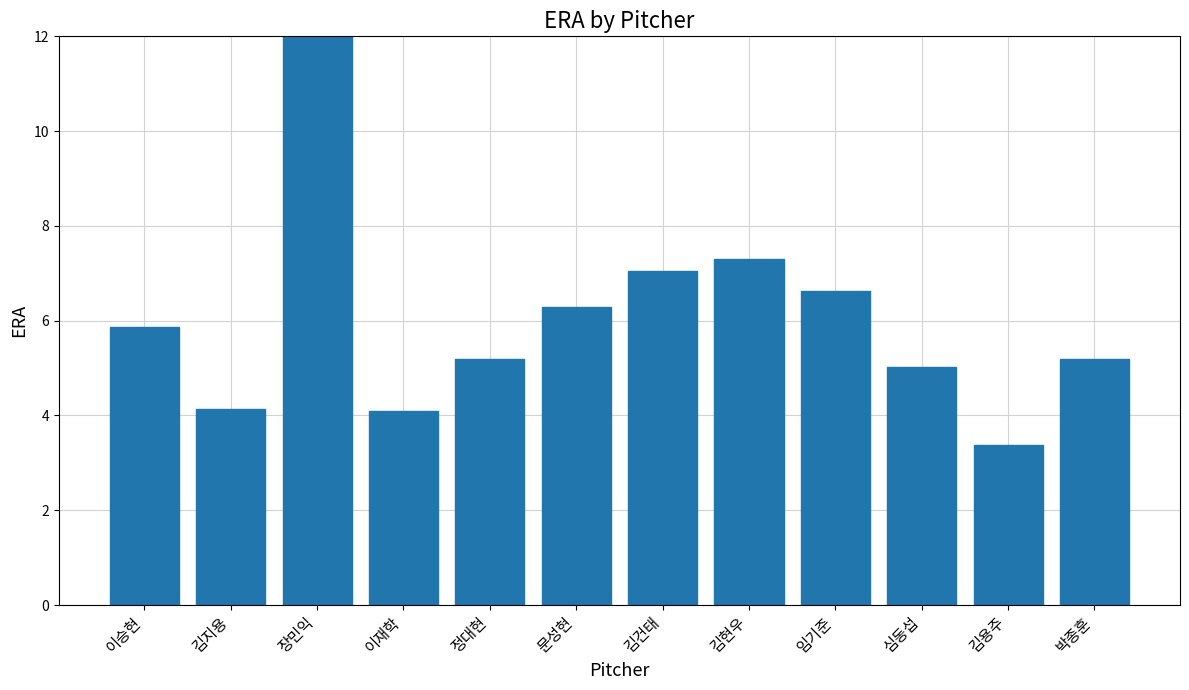

Which has a higher value, 정대현 or 임기준?

임기준